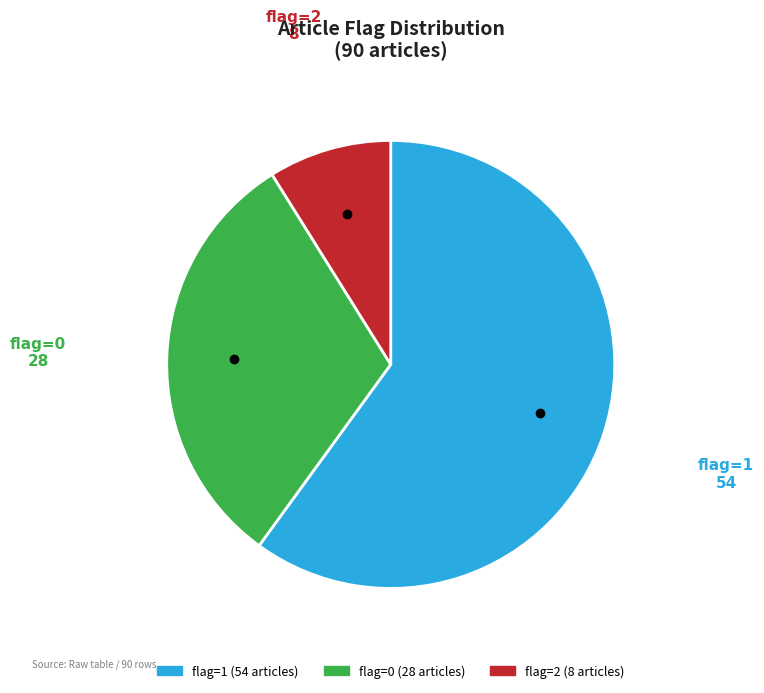

Between flag=1 and flag=2, which is larger?

flag=1